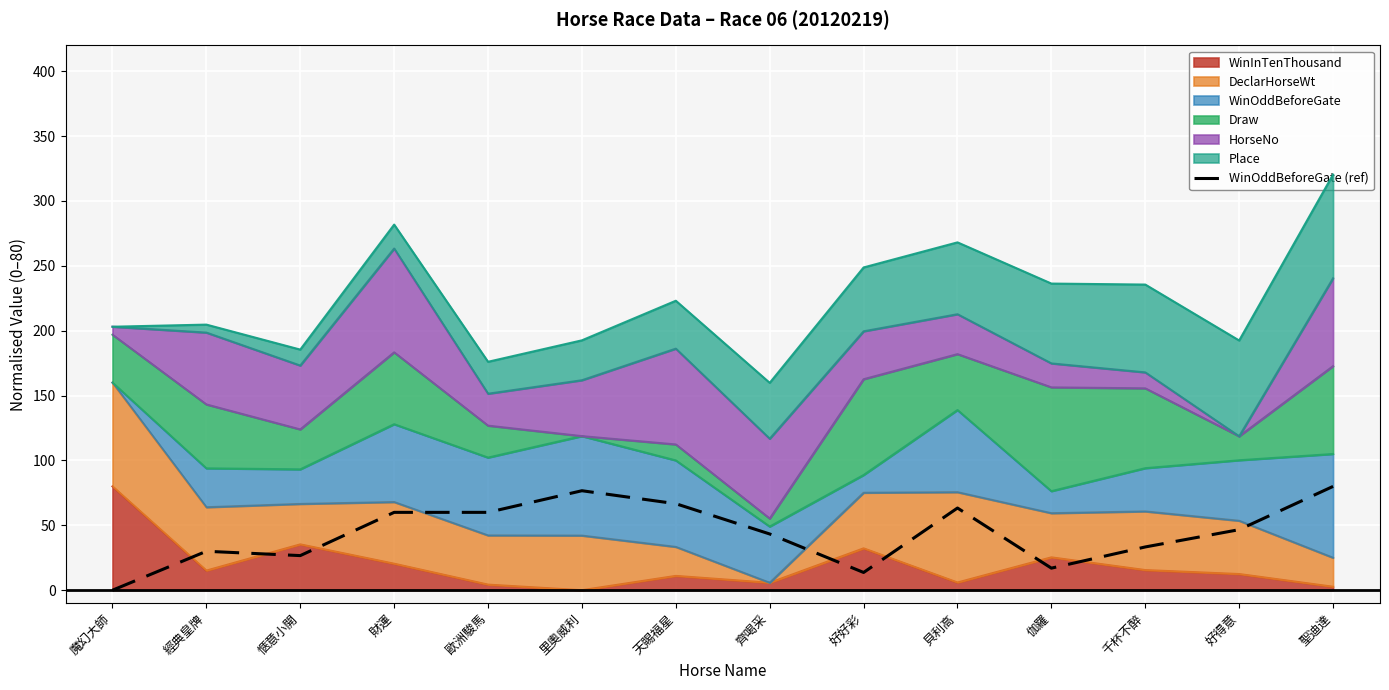

What is the difference between the values at 財運 and 經典皇牌?

30.0